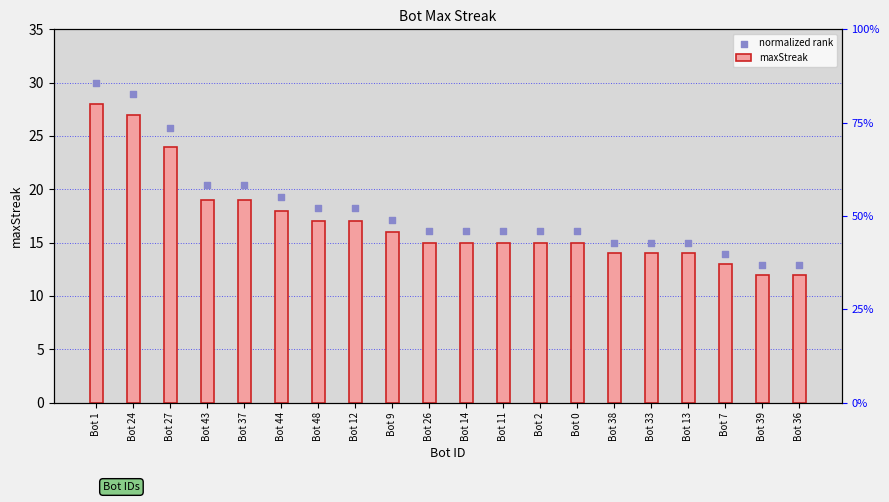

At how many categories does at least one series exceed 23?

3